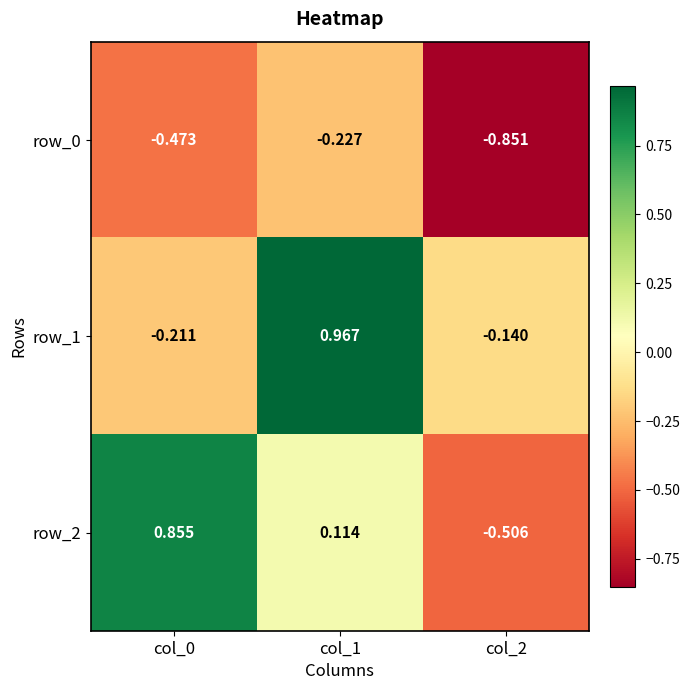

List the series in order of their peak value, highest first.

row_1, row_2, row_0